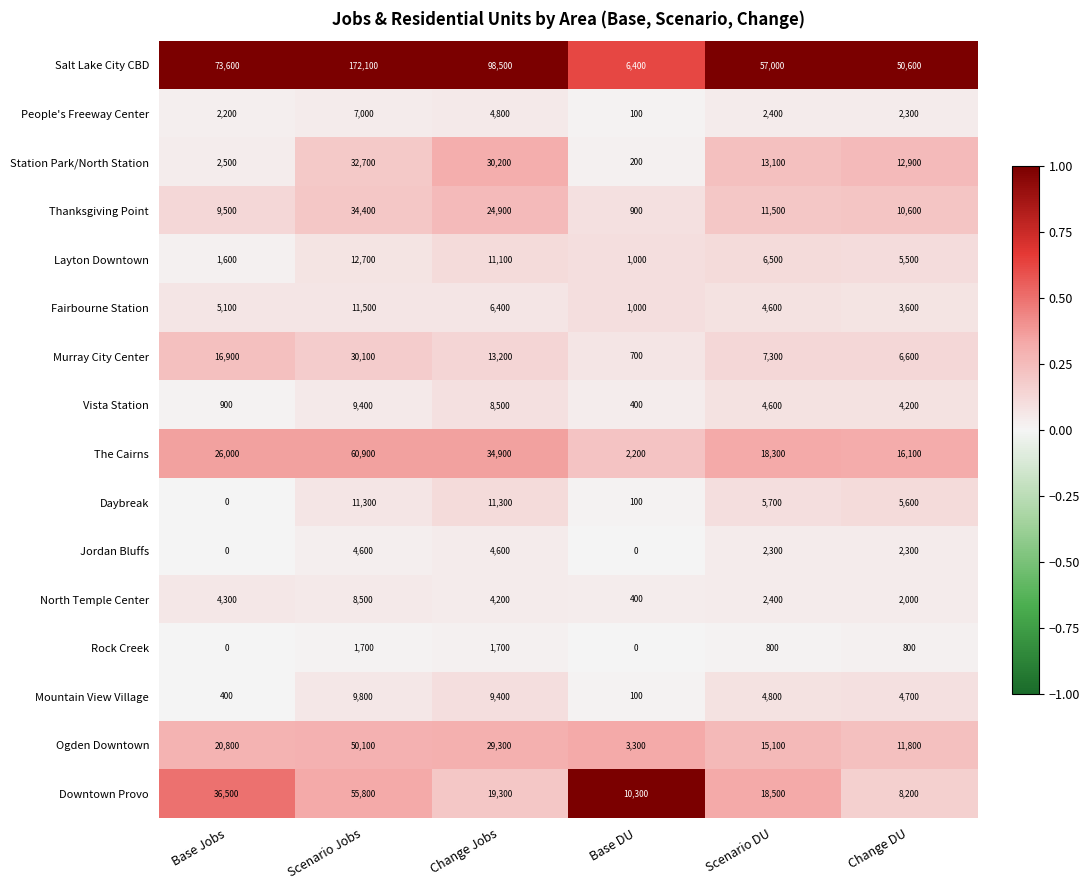

Rank the series by their maximum value, from lowest to highest.

Rock Creek, Jordan Bluffs, People's Freeway Center, North Temple Center, Vista Station, Mountain View Village, Daybreak, Fairbourne Station, Layton Downtown, Murray City Center, Station Park/North Station, Thanksgiving Point, Ogden Downtown, Downtown Provo, The Cairns, Salt Lake City CBD